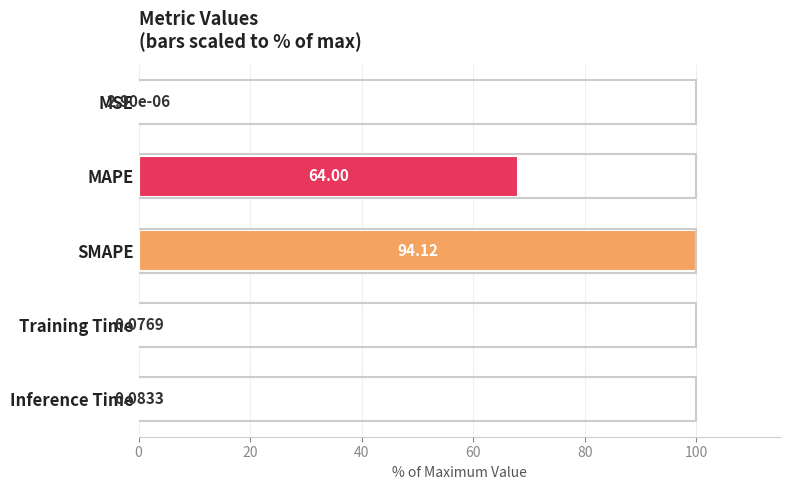

Are the bars grouped side by side (vs. stacked)?

No